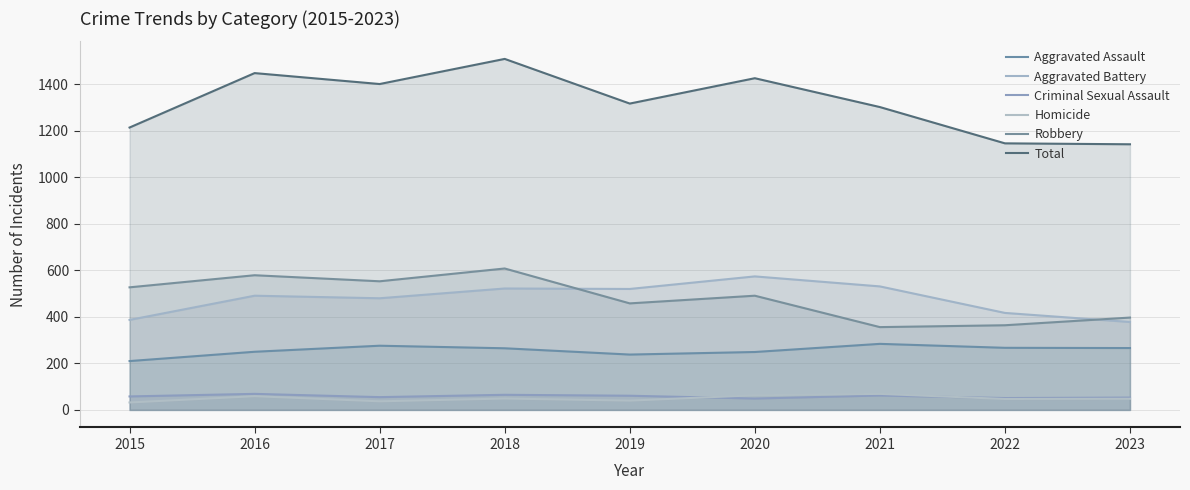

List the series in order of their peak value, lowest first.

Criminal Sexual Assault, Homicide, Aggravated Assault, Aggravated Battery, Robbery, Total